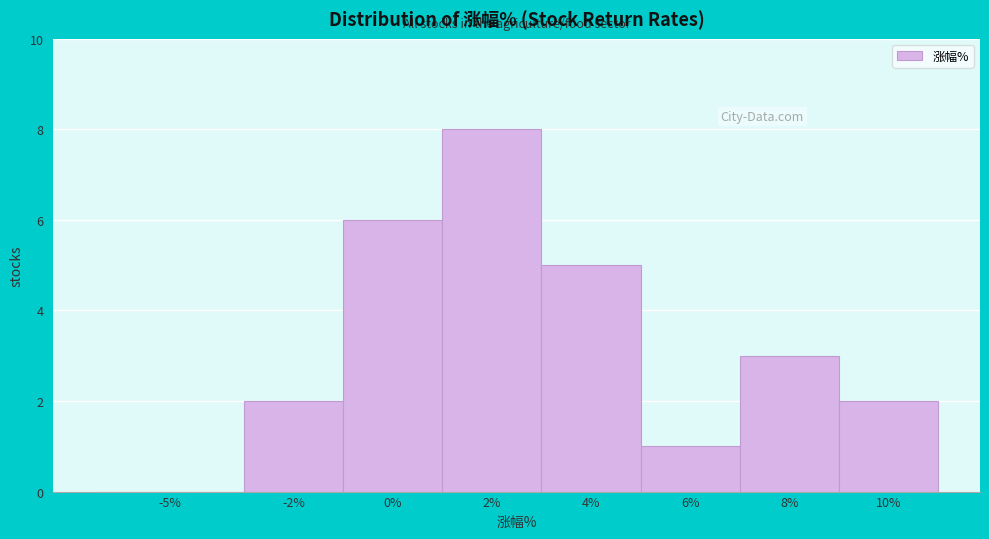

Reading left to right, extract all data points from this chart.

-5%=0	-2%=2	0%=6	2%=8	4%=5	6%=1	8%=3	10%=2